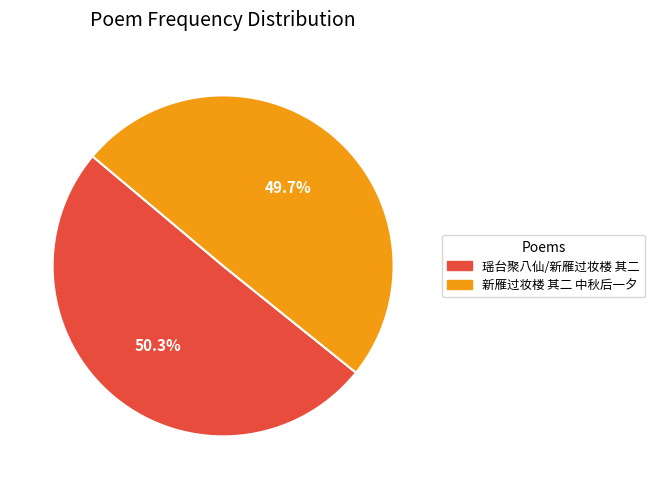

Does any single category account for the majority?

Yes